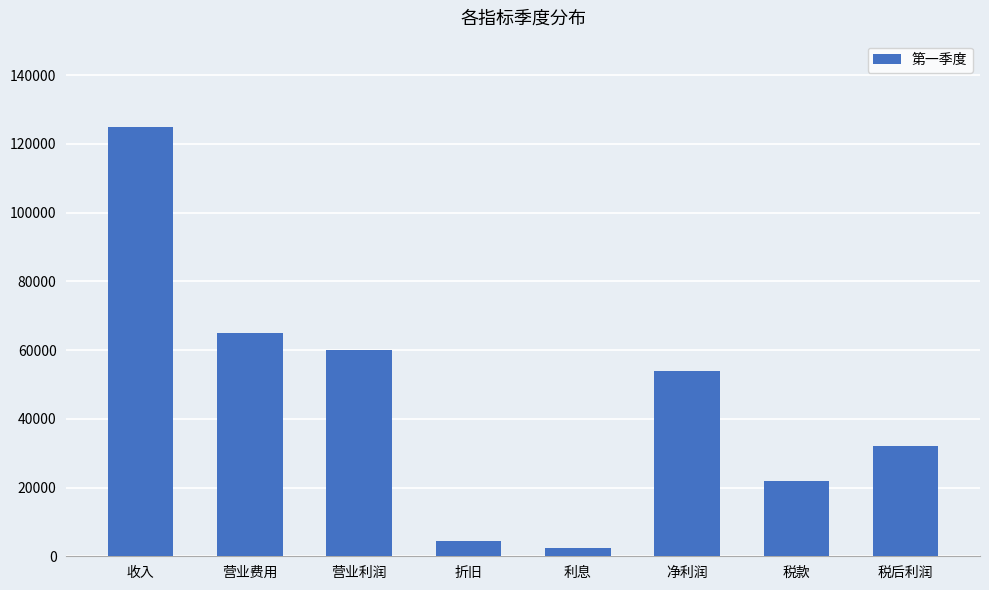

How many data points are less than 54000?

4